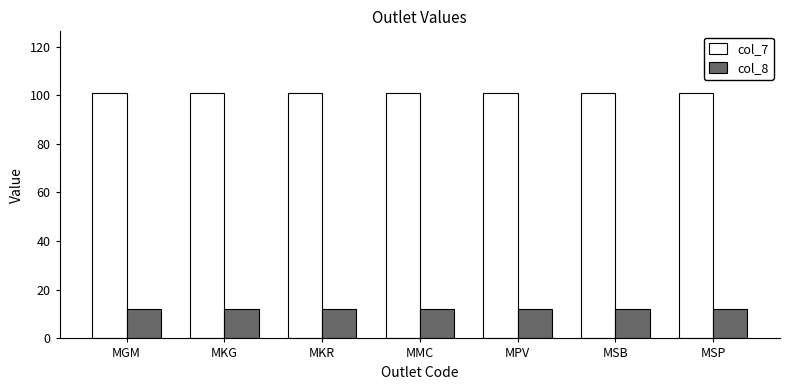

What is the difference between the highest and lowest values at MSP?

89